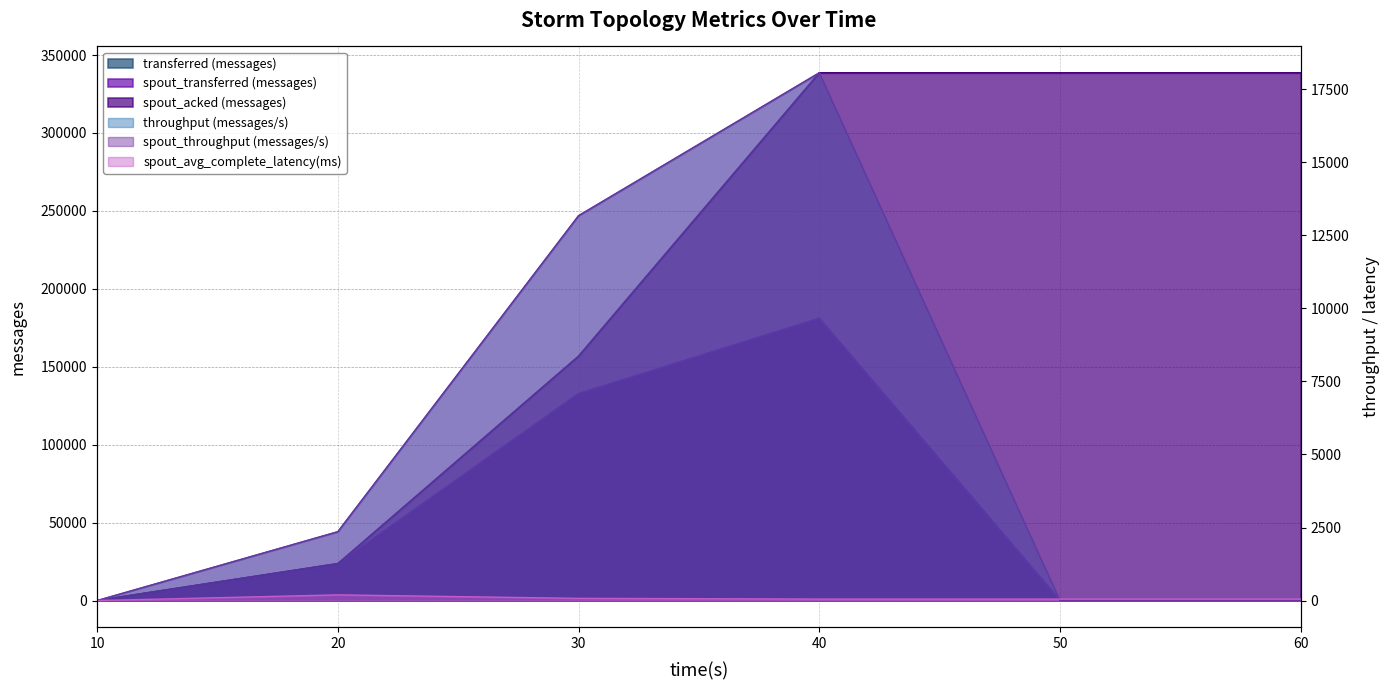

What is the difference between the maximum and minimum values in the spout_throughput (messages/s) series?

18058.0